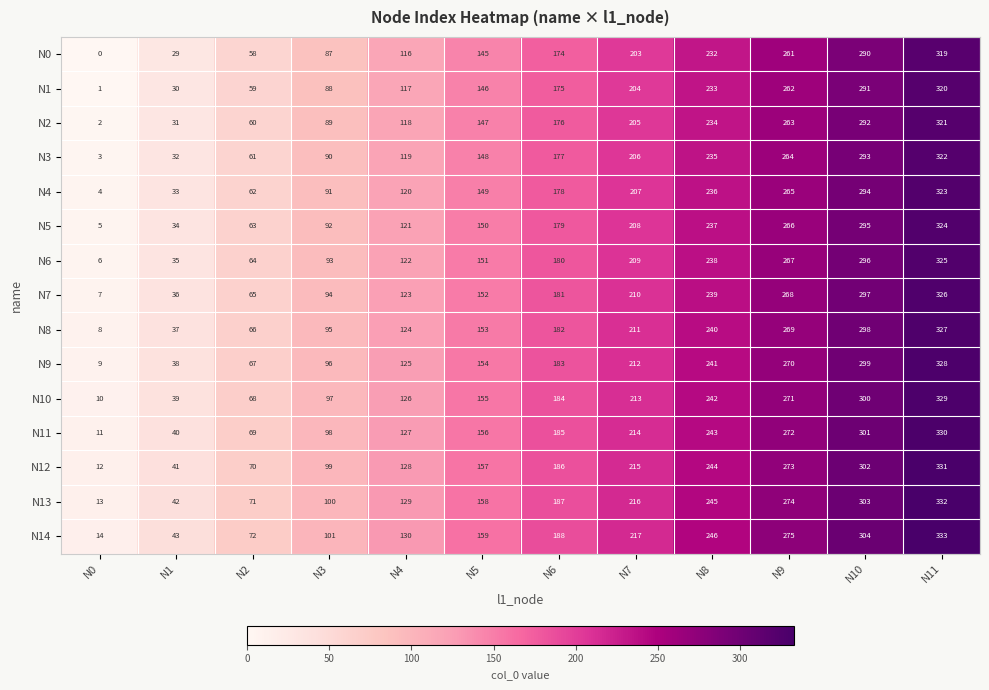

Count the number of data series in this chart.

15